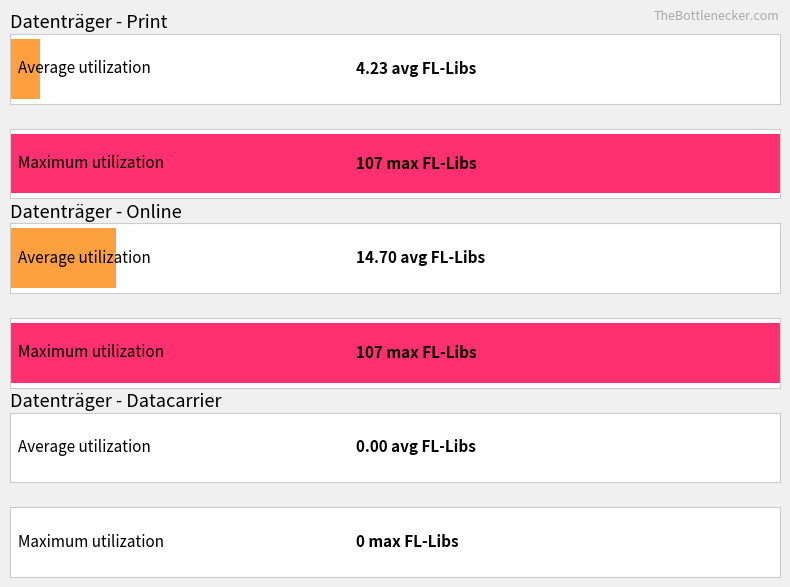

Is the value of Average FL-Bibliotheken at datacarrier greater than the value of Max FL-Bibliotheken at 10?

No